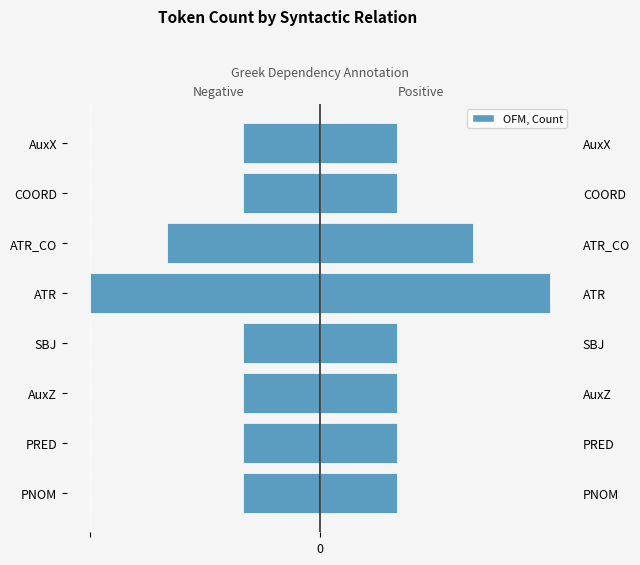

Reading right to left, what are all the values shown in this chart?

Negative (mirror): 7=-1	6=-1	5=-2	4=-3	3=-1	2=-1	1=-1	0=-1
OFM, Count: 7=1	6=1	5=2	4=3	3=1	2=1	1=1	0=1